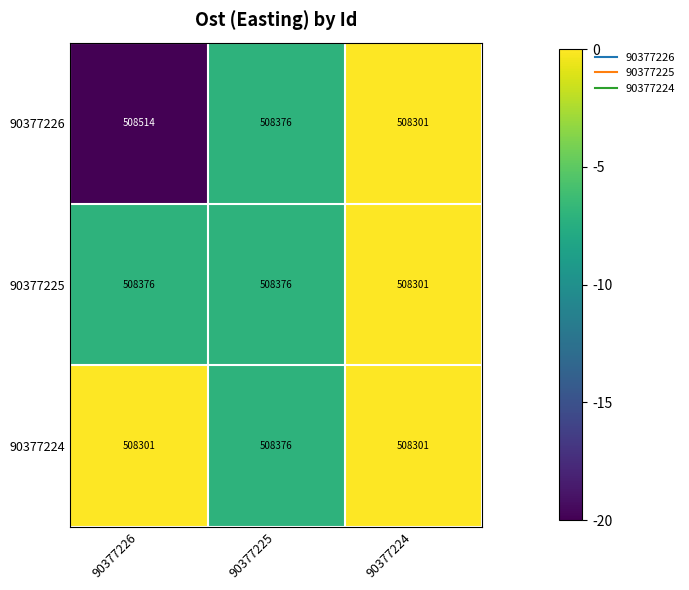

Is it true that 90377226 equals 508376 at 90377225?

True